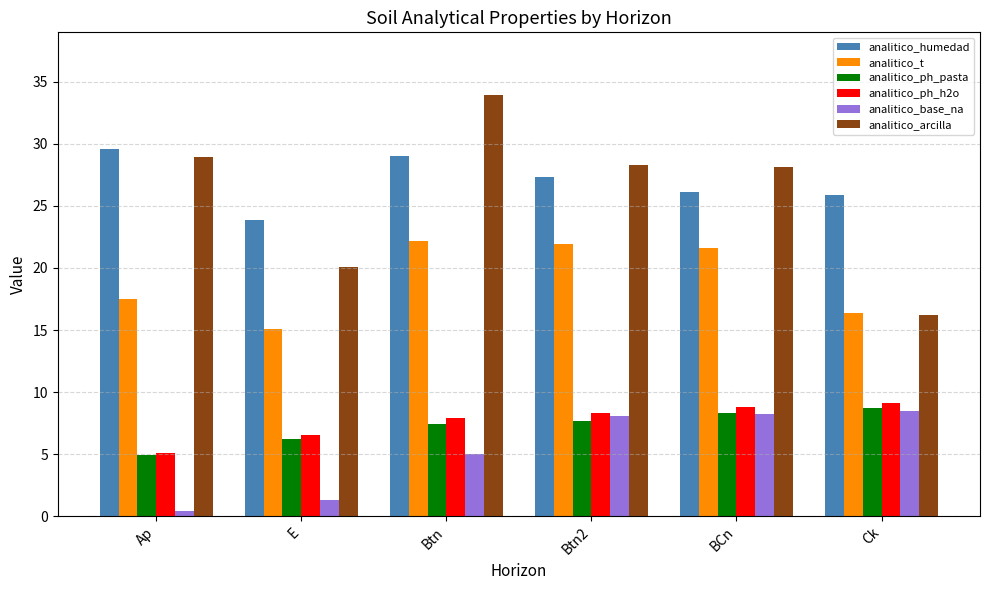

How many data points in analitico_t are above 21?

3